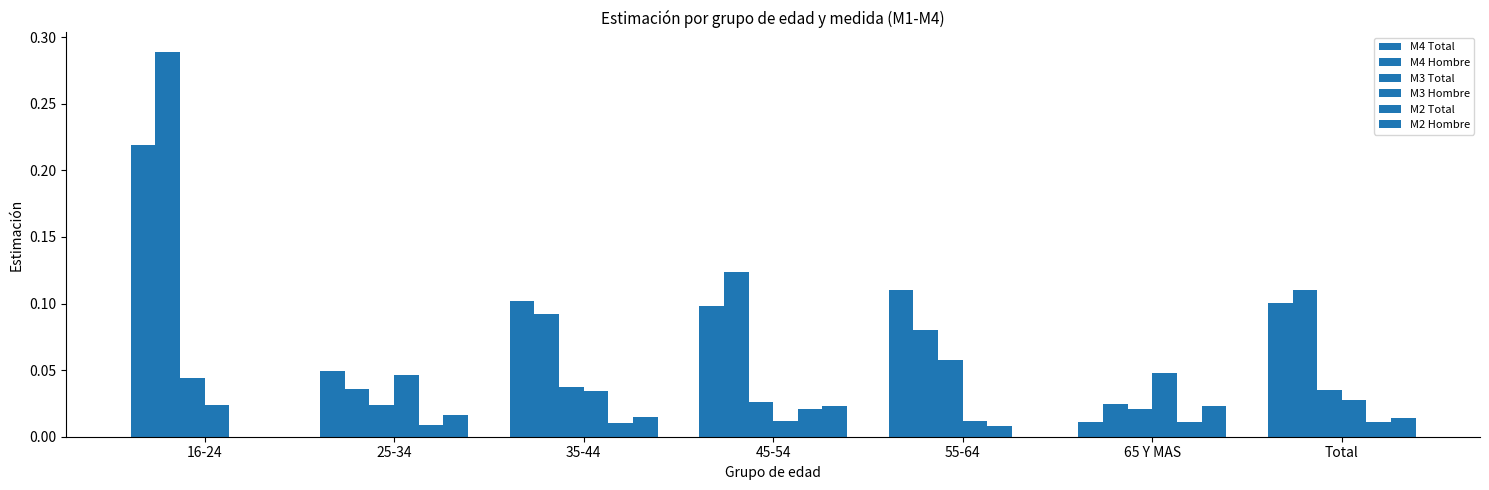

How many categories are shown in the chart?

7